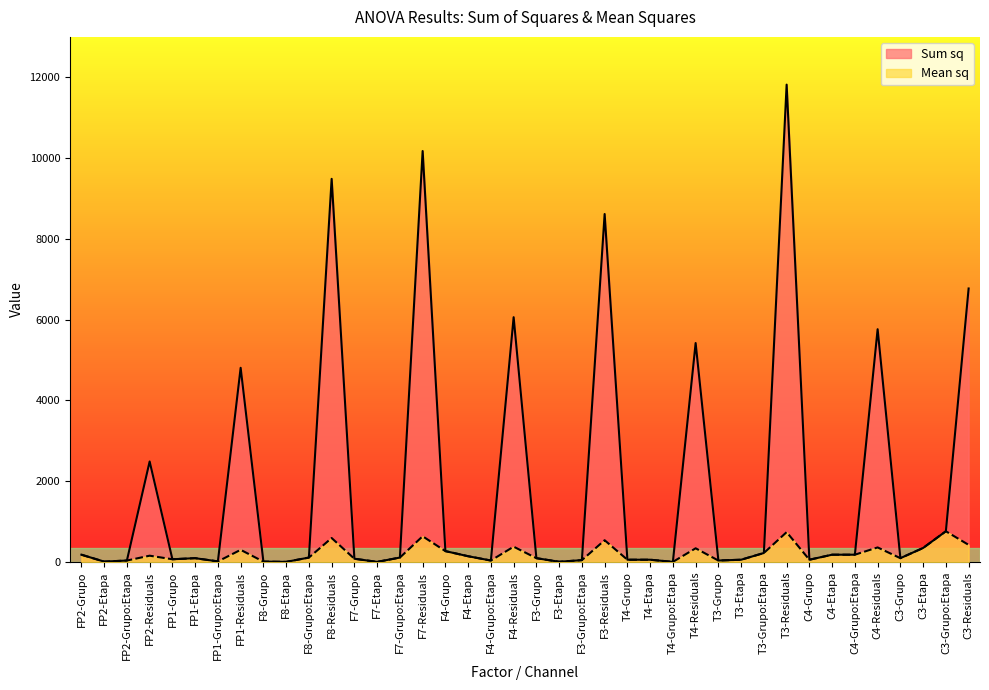

How many lines are shown in the chart?

2